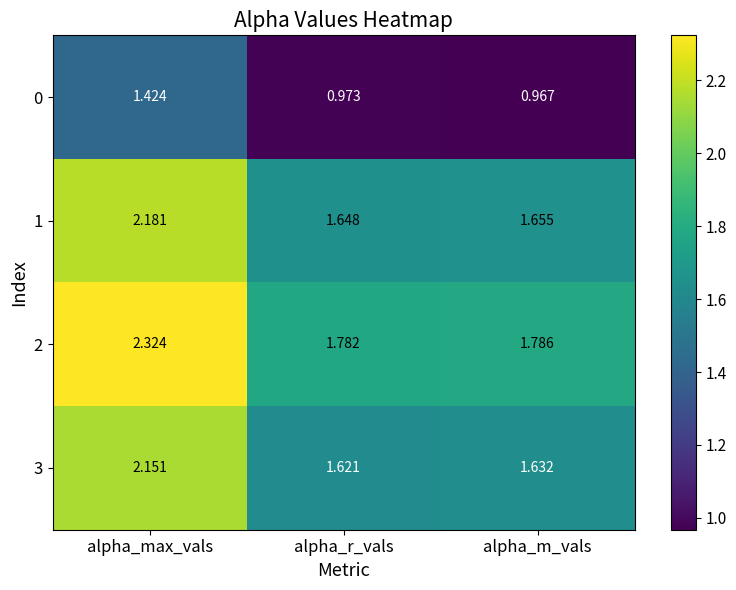

At which label is 1 closest to 1?

alpha_r_vals